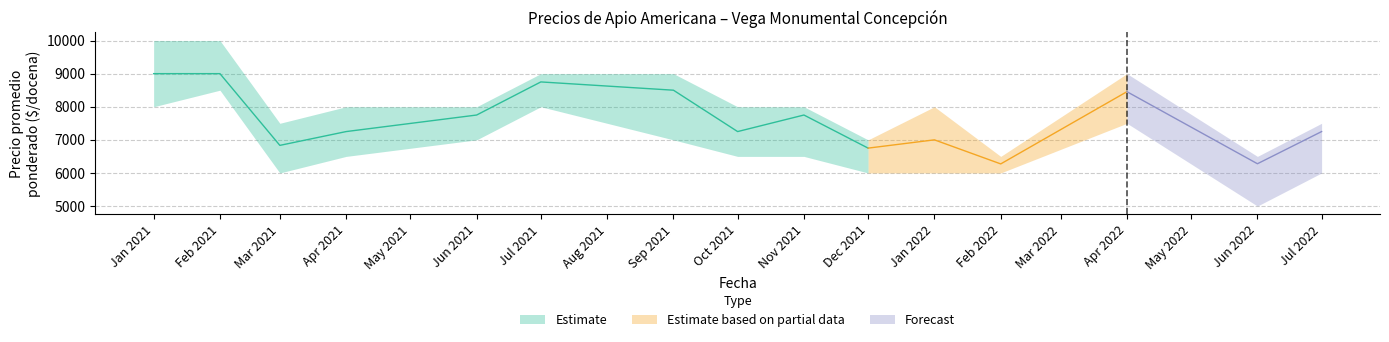

Reading right to left, what are all the values shown in this chart?

Precio minimo: 2022-07=6000	2022-06=5000	2022-04=7500	2022-02=6000	2022-01=6000	2021-12=6000	2021-11=6500	2021-10=6500	2021-09=7000	2021-07=8000	2021-06=7000	2021-04=6500	2021-03=6000	2021-02=8500	2021-01=8000
Precio maximo: 2022-07=7500	2022-06=6500	2022-04=9000	2022-02=6500	2022-01=8000	2021-12=7000	2021-11=8000	2021-10=8000	2021-09=9000	2021-07=9000	2021-06=8000	2021-04=8000	2021-03=7500	2021-02=10000	2021-01=10000
Precio promedio ponderado: 2022-07=7250	2022-06=6278	2022-04=8455	2022-02=6273	2022-01=7000	2021-12=6750	2021-11=7750	2021-10=7250	2021-09=8500	2021-07=8750	2021-06=7750	2021-04=7250	2021-03=6833	2021-02=9000	2021-01=9000